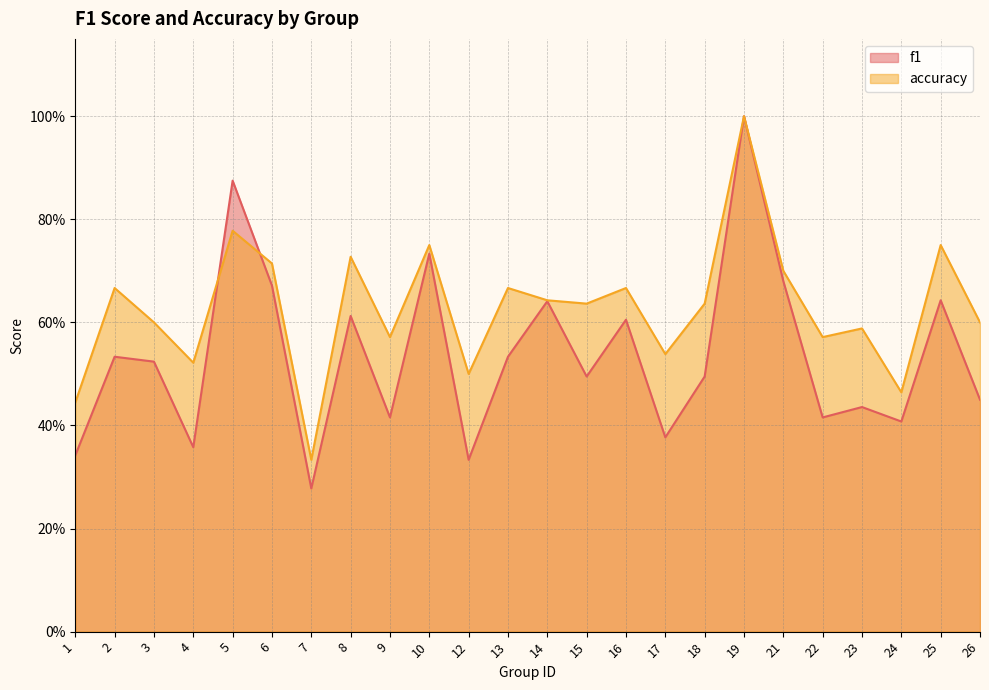

What value does the f1 series have at 3?

0.5